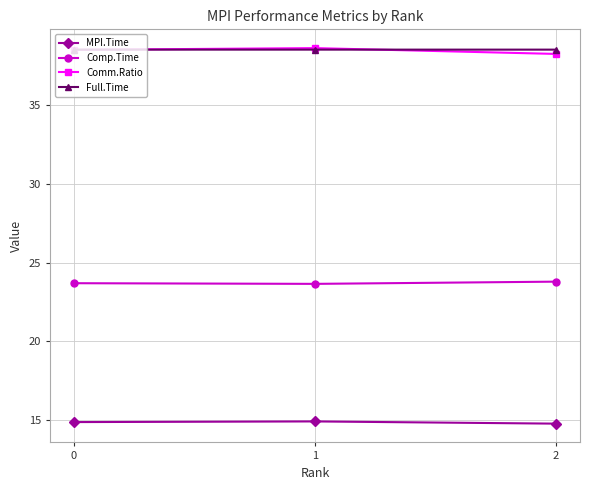

Does the chart display data point markers on the line(s)?

Yes